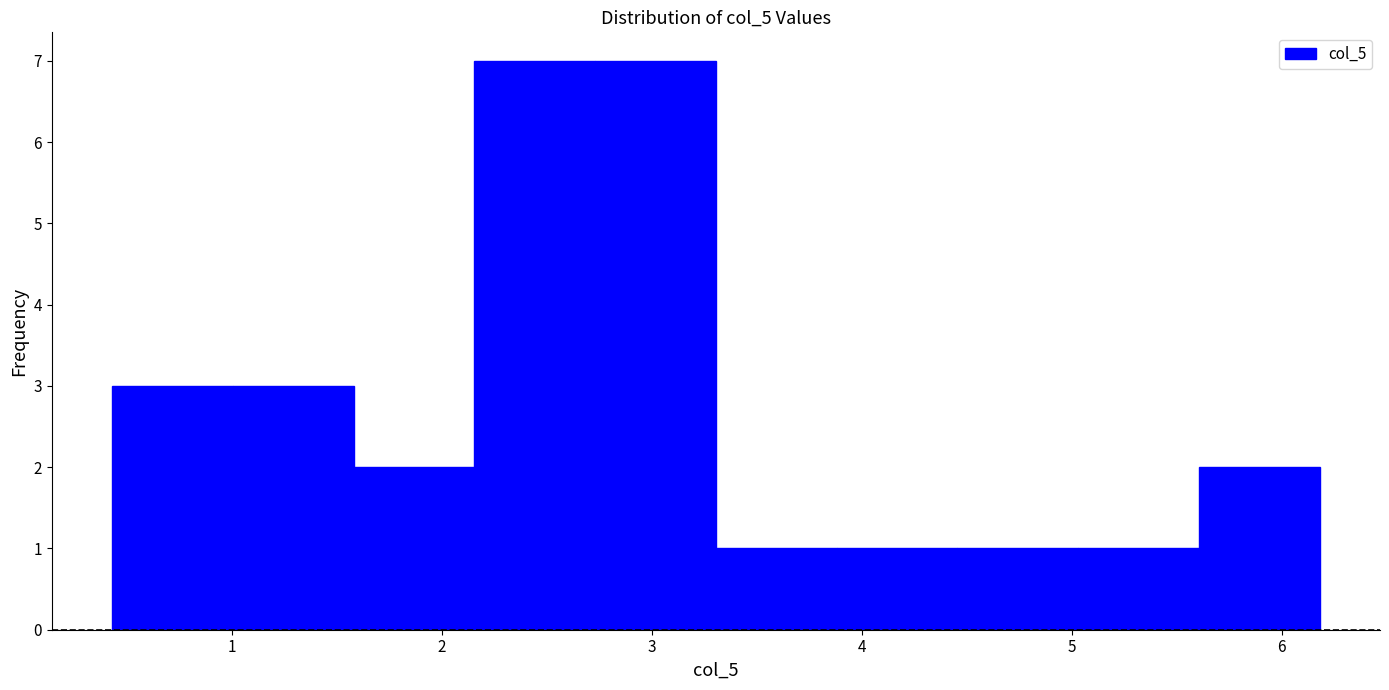

How tall is the bar that spans 2.2 to 2.7 on the x-axis? Neither the bar edges nor the heights are printed on the chart, so give them approximately, as read against the axes.

7